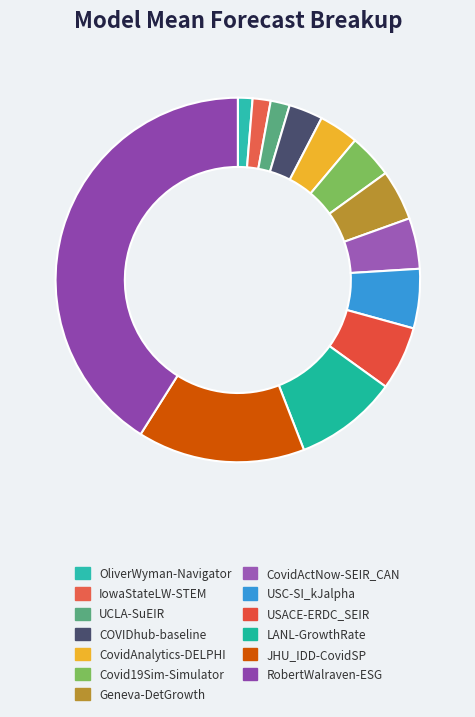

Approximately how many times larger is the value at USC-SI_kJalpha compared to CovidActNow-SEIR_CAN?

1.2